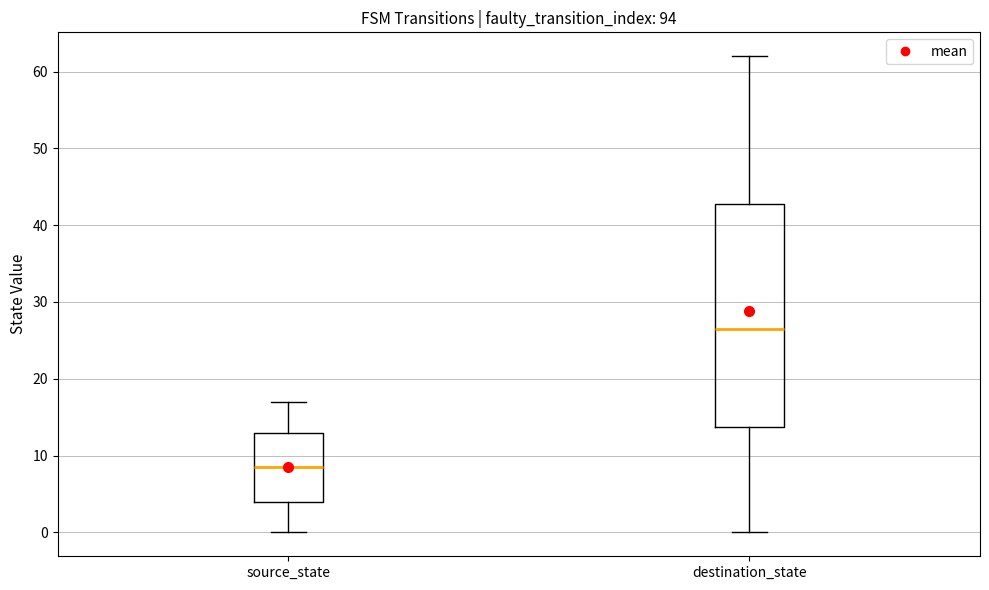

Where is the upper edge of the box for source_state on the y-axis? The values are not printed on the chart, so give them approximately, as read against the axis.

13